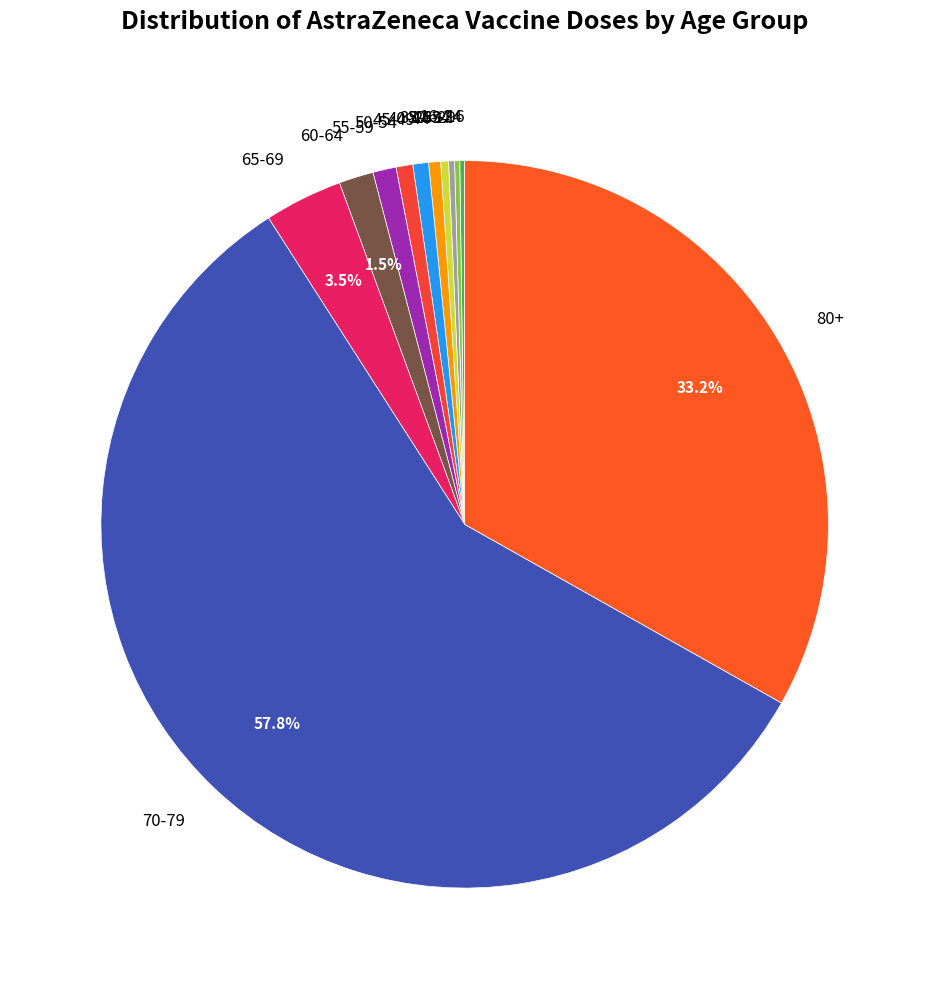

Which category has the biggest portion of the pie?

70-79